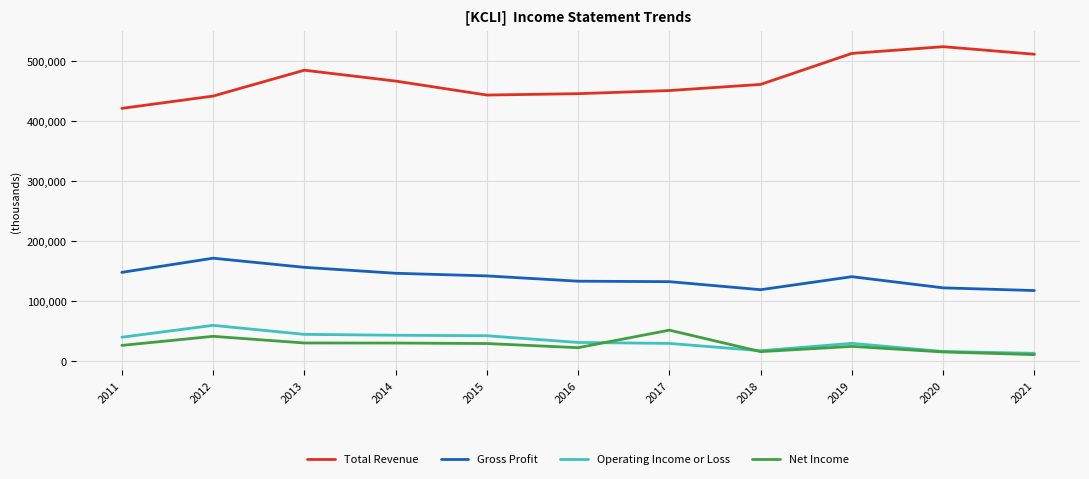

What is the difference between the highest and lowest values at 2018?

445300